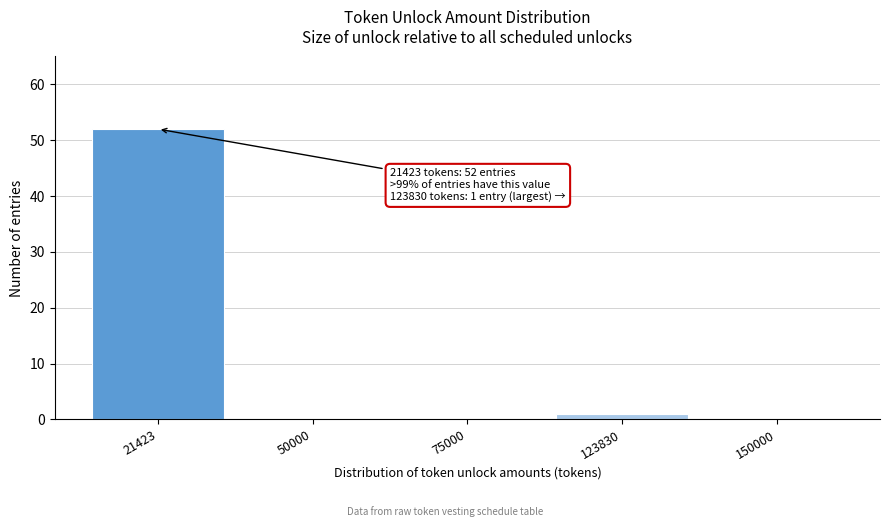

Reading left to right, extract all data points from this chart.

21423=52	50000=0	75000=0	123830=1	150000=0